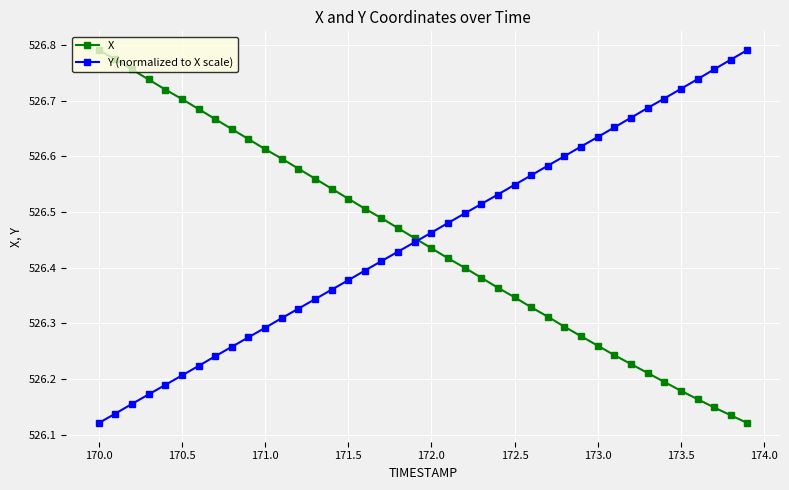

What is the sum of all Y (normalized to X scale) values?

21058.2